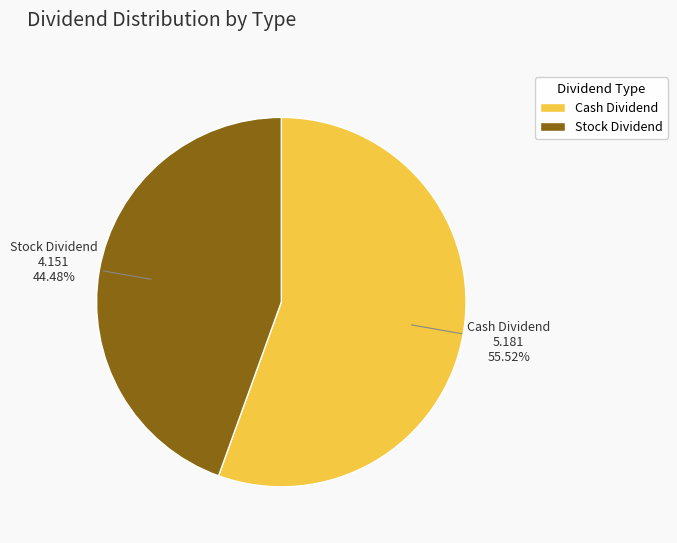

Is there a majority slice in this chart?

Yes